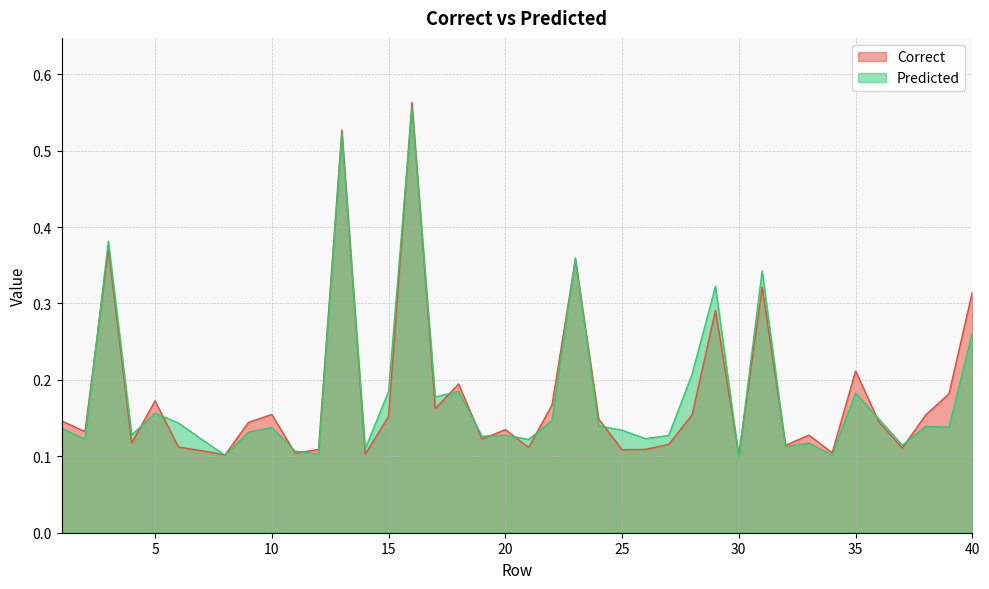

True or false: Predicted has a value of 0.1 at 30.

True